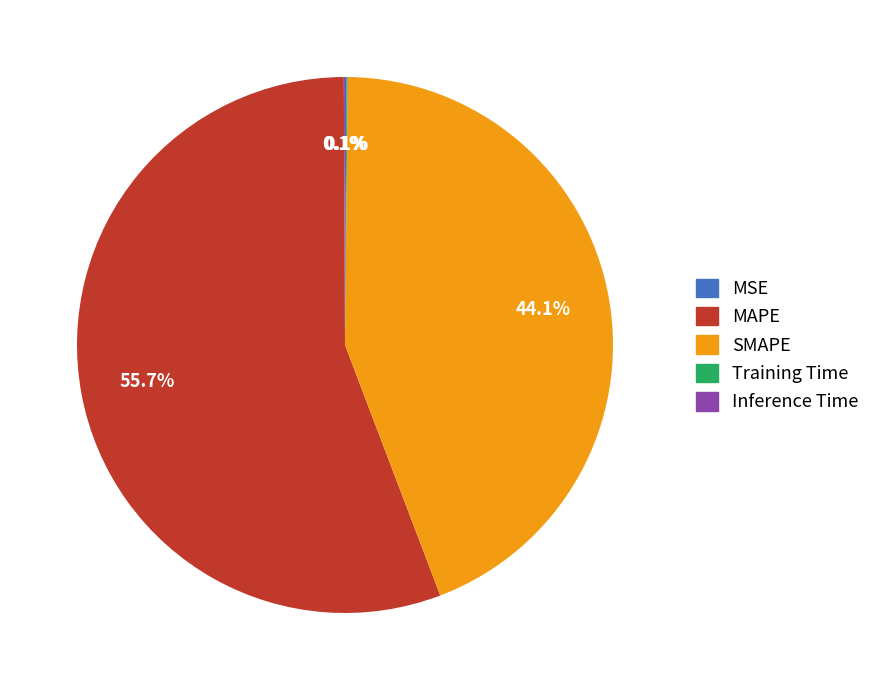

Which category has the biggest portion of the pie?

MAPE